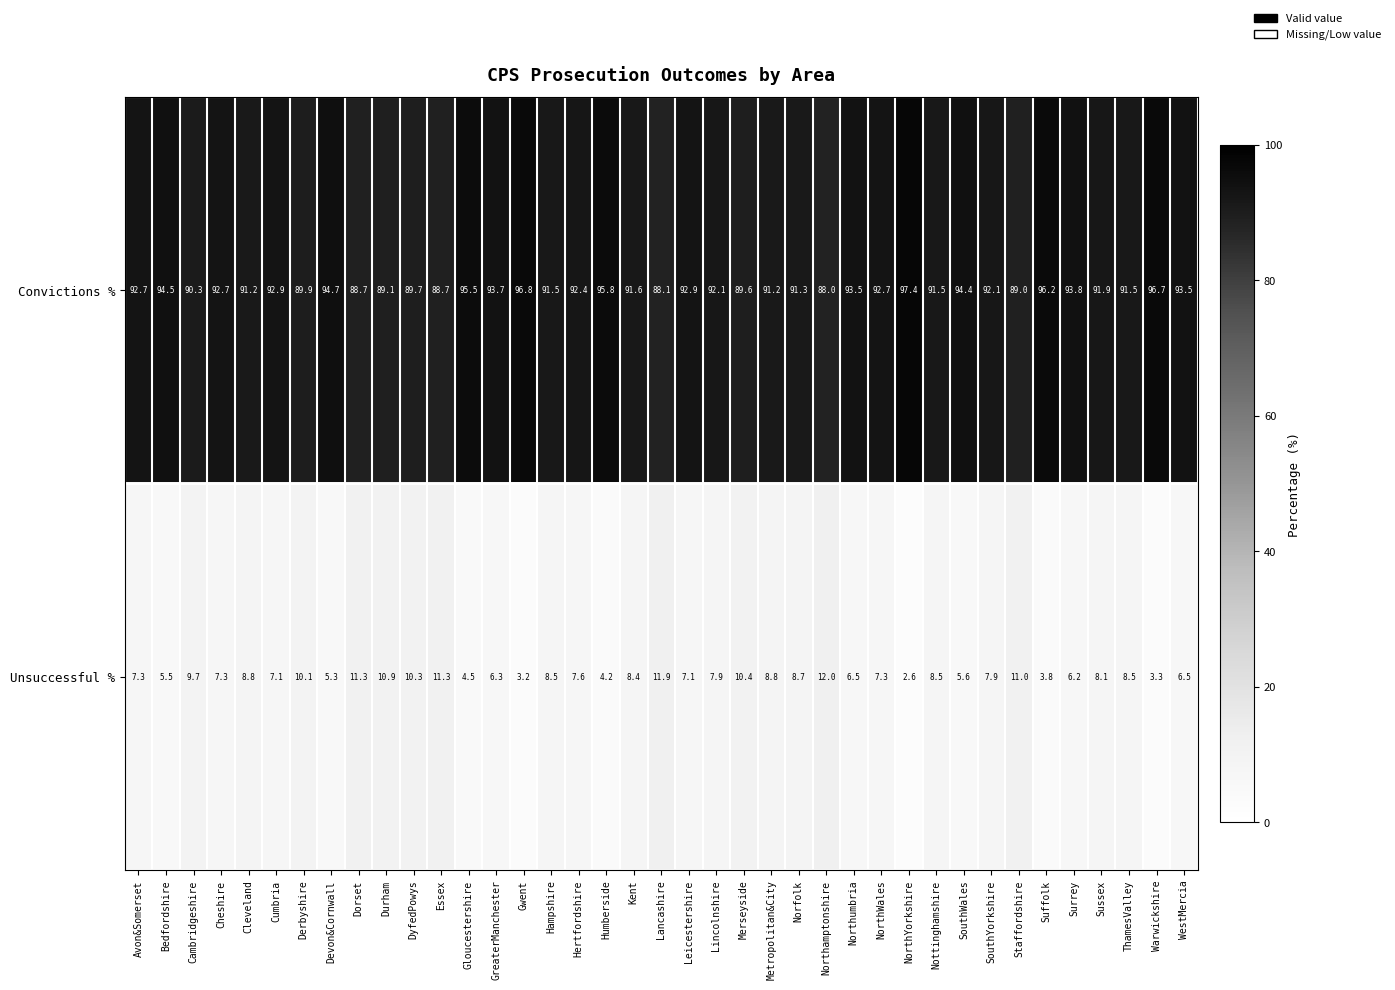

What value does the Unsuccessful % series have at Leicestershire?

7.1